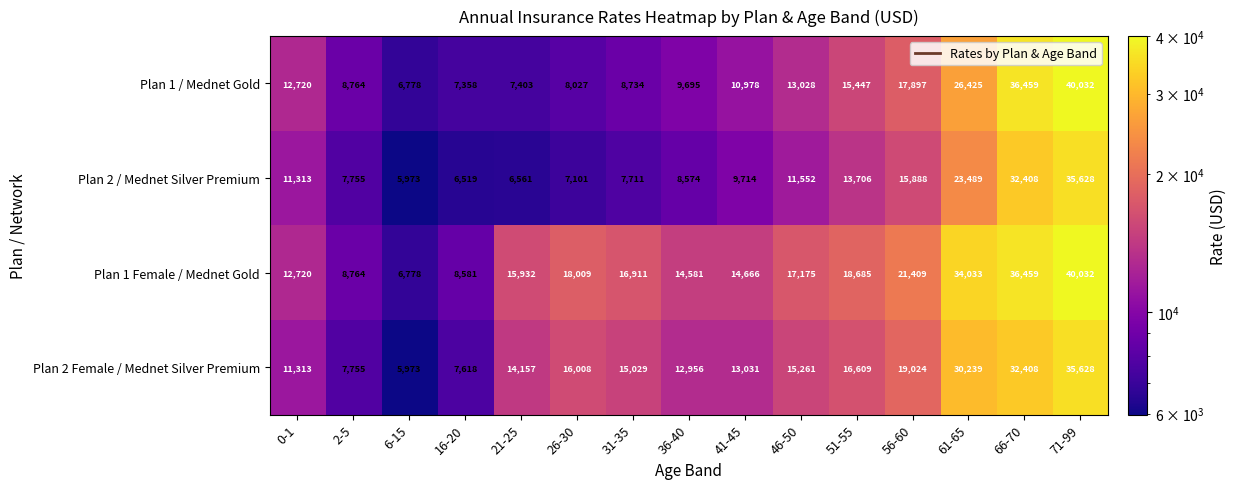

At which category is the sum across all series the highest?

71-99